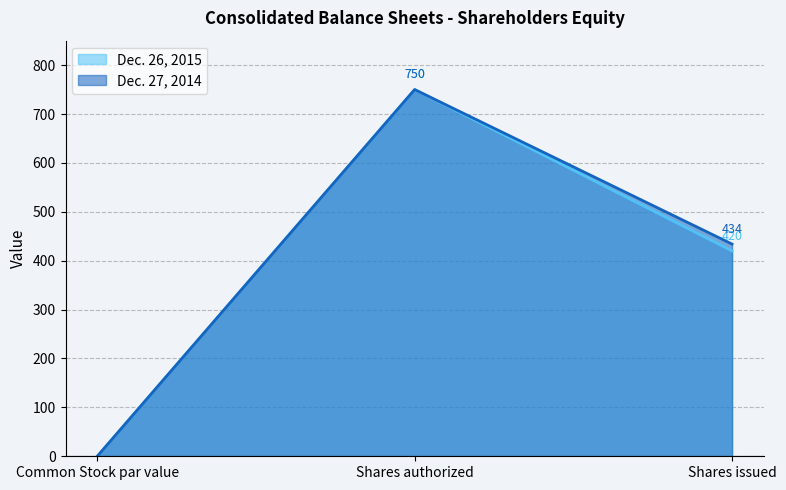

Which category has the lowest value in the Dec. 27, 2014 series?

Common Stock par value